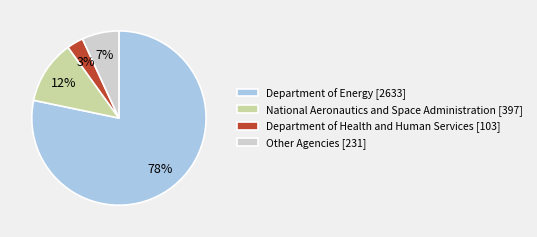

Which category has the smallest portion of the pie?

Department of Health and Human Services [103]